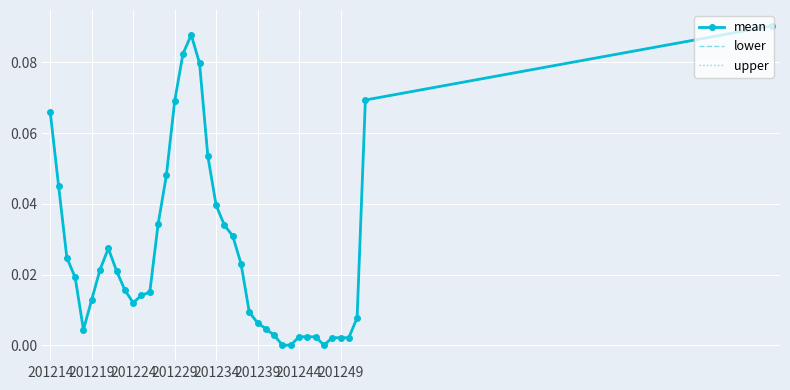

At how many categories does at least one series exceed 0?

37